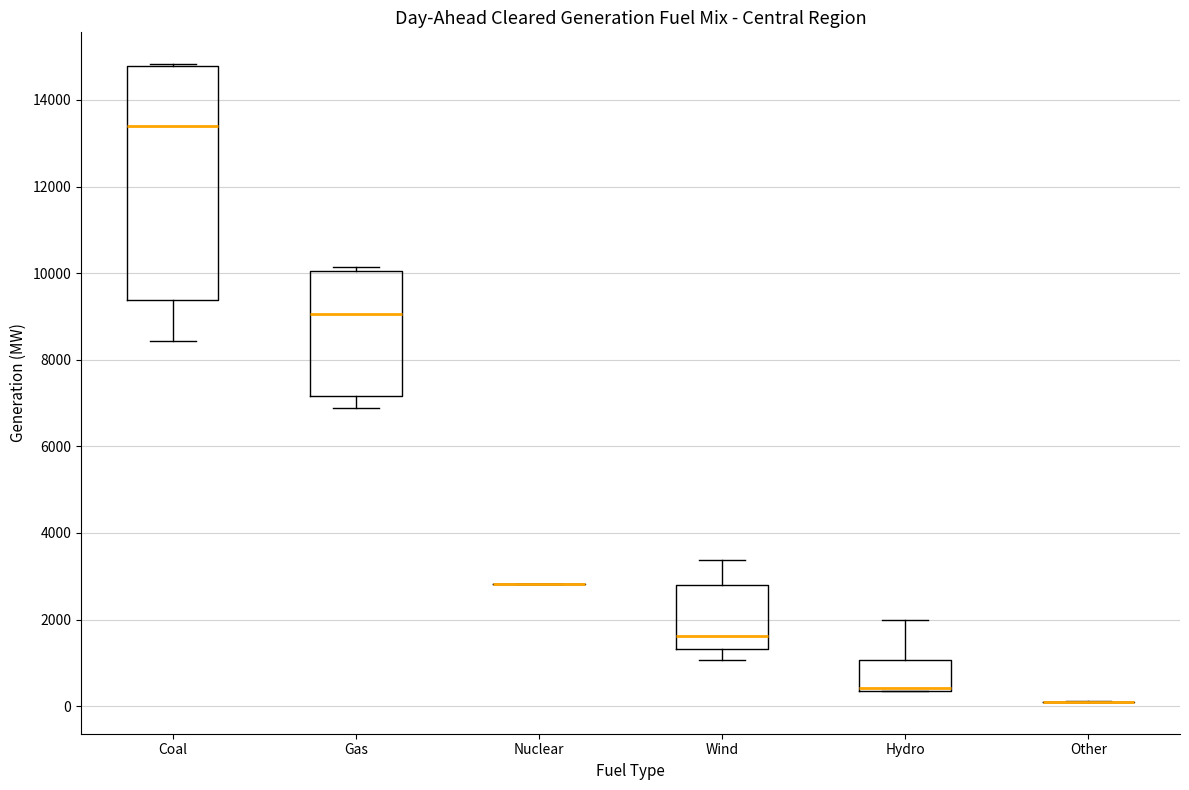

Reading left to right, read every box against the y-axis: the position of its median line, the range the box covers, and the ends of its whiskers. The values are not printed on the chart, so give them approximately, as read against the axis.

Coal: median 13400, box 9400 to 14800, whiskers 8400 to 14800
Gas: median 9000, box 7200 to 10000, whiskers 6800 to 10200
Nuclear: box collapsed to a line at 2800, whiskers 2800 to 2800
Wind: median 1600, box 1400 to 2800, whiskers 1000 to 3400
Hydro: median 400 (just above the box's lower edge), box 400 to 1000, whiskers 400 to 2000
Other: box collapsed to a line at 200, whiskers 200 to 200